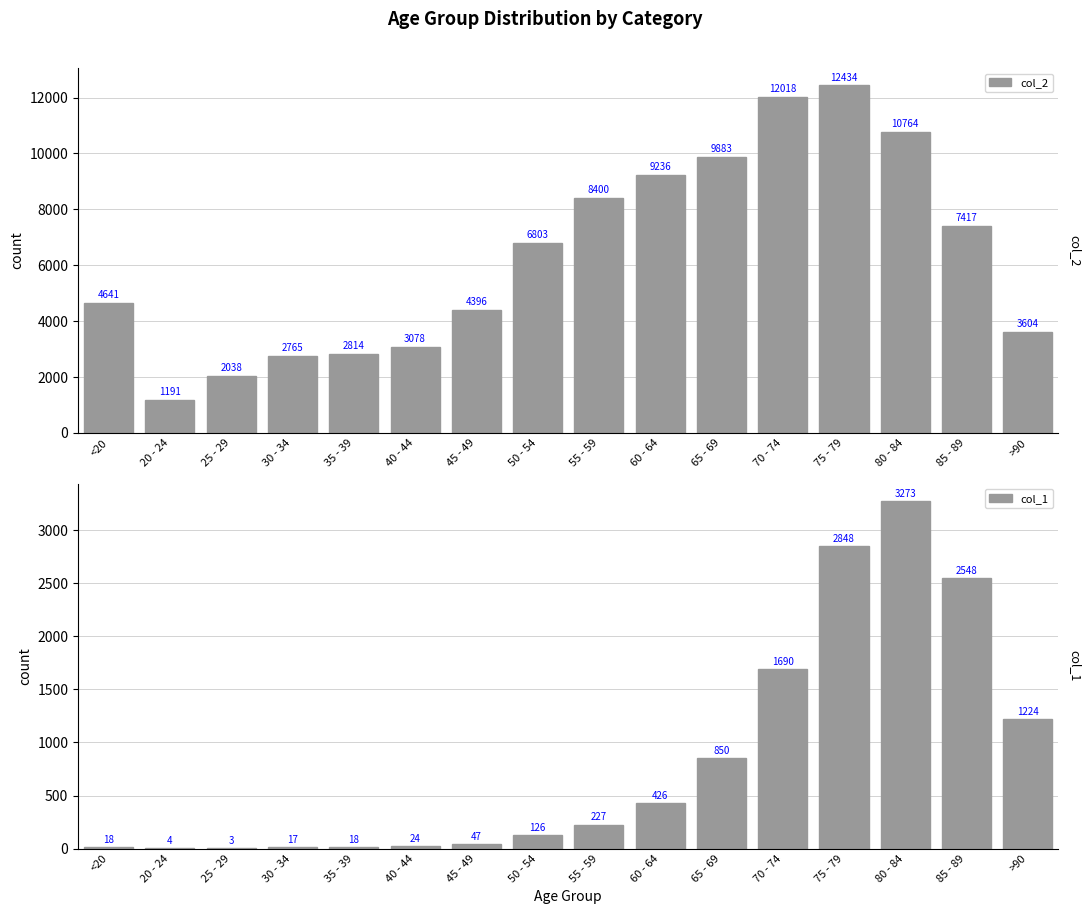

What is the label of the 3rd bar from the left?

25 - 29